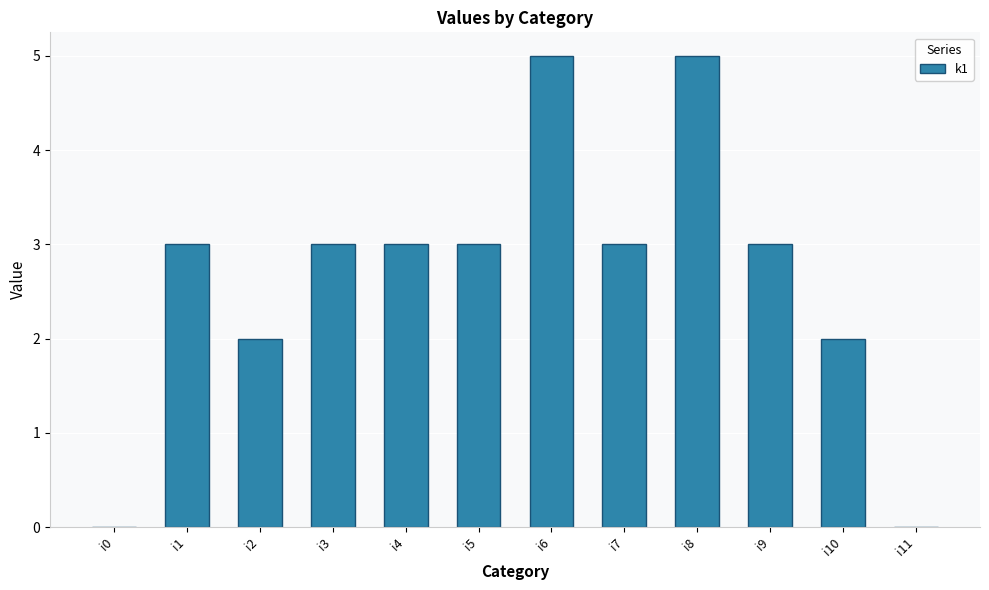

What is the change in value from i2 to i5?

+1